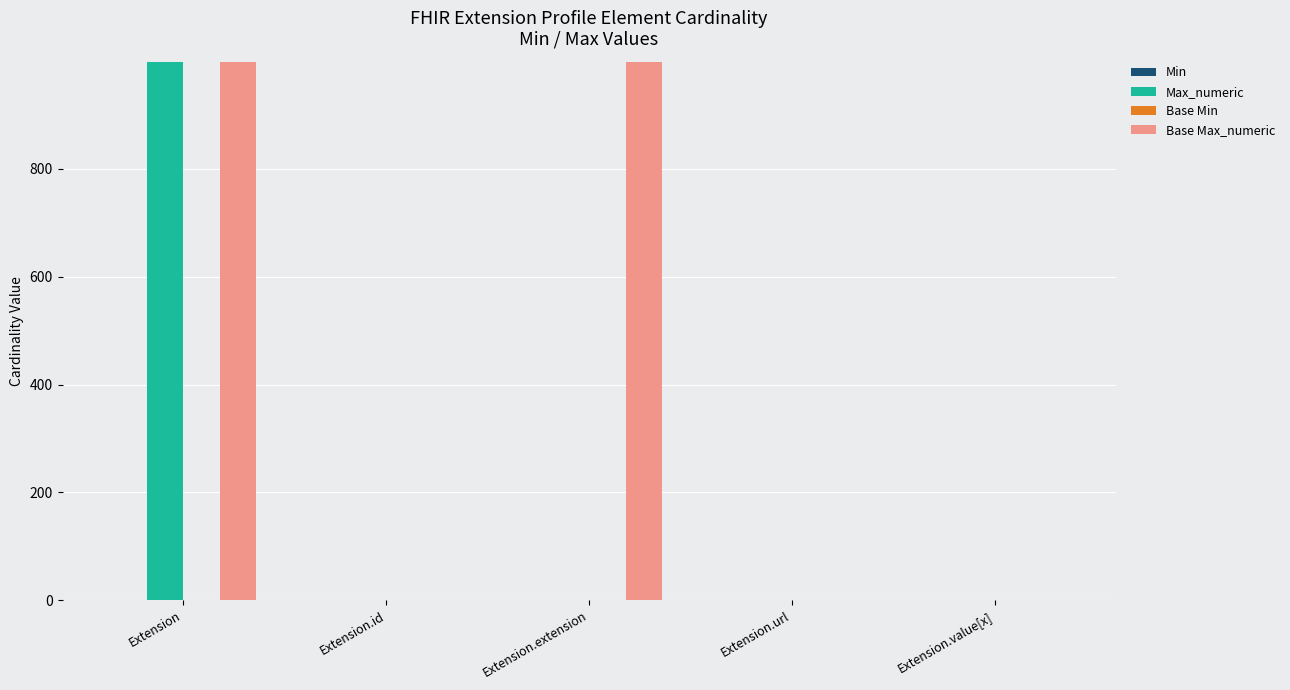

Which series changed the most between Extension and Extension.extension?

Max_numeric